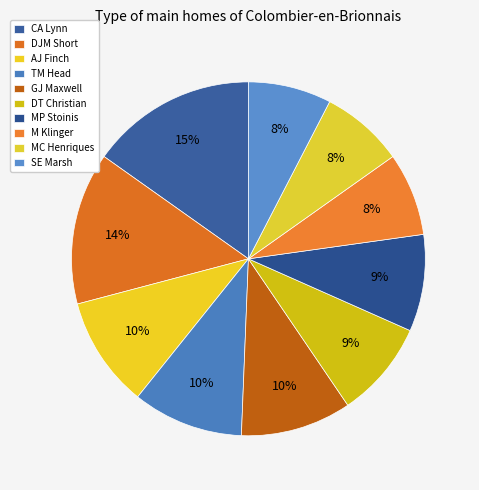

What is the smallest slice in the pie chart?

M Klinger